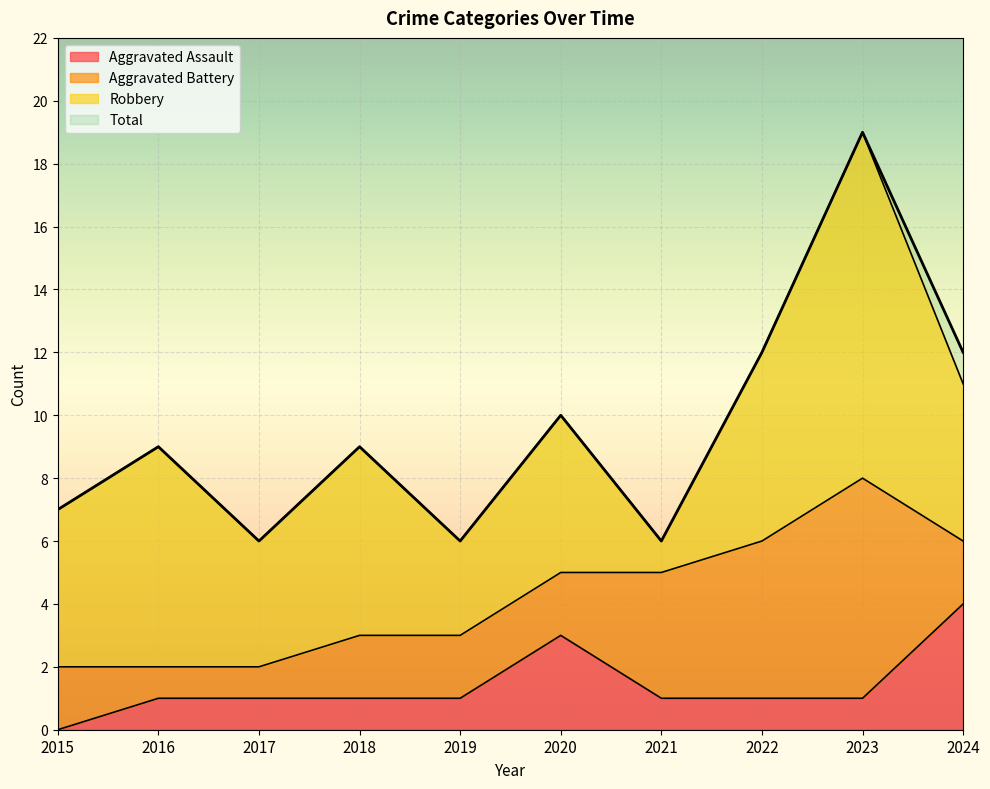

What is the maximum value for Aggravated Assault?

4